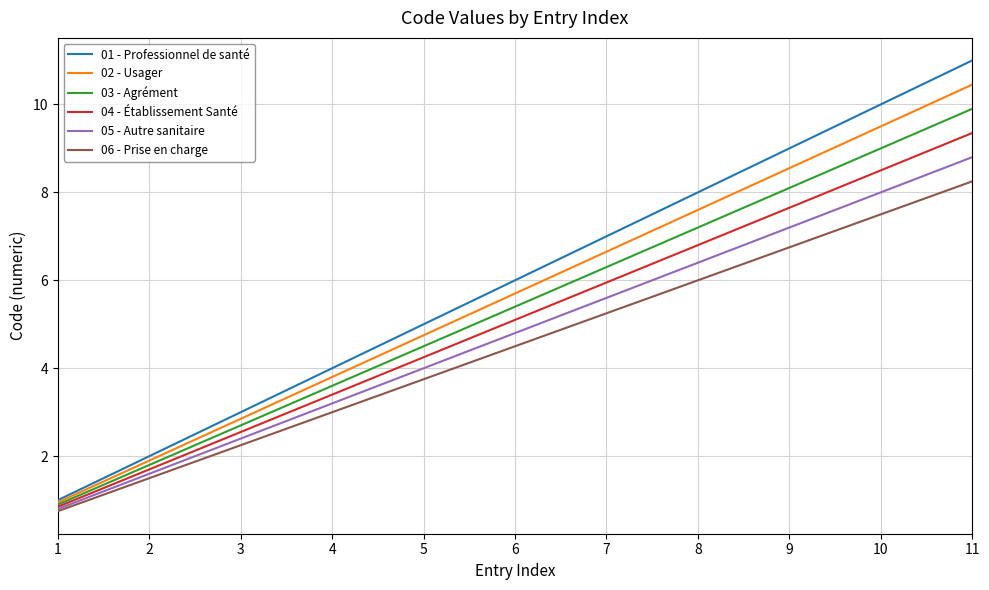

True or false: 04 - Établissement Santé and 01 - Professionnel de santé intersect in this chart.

False